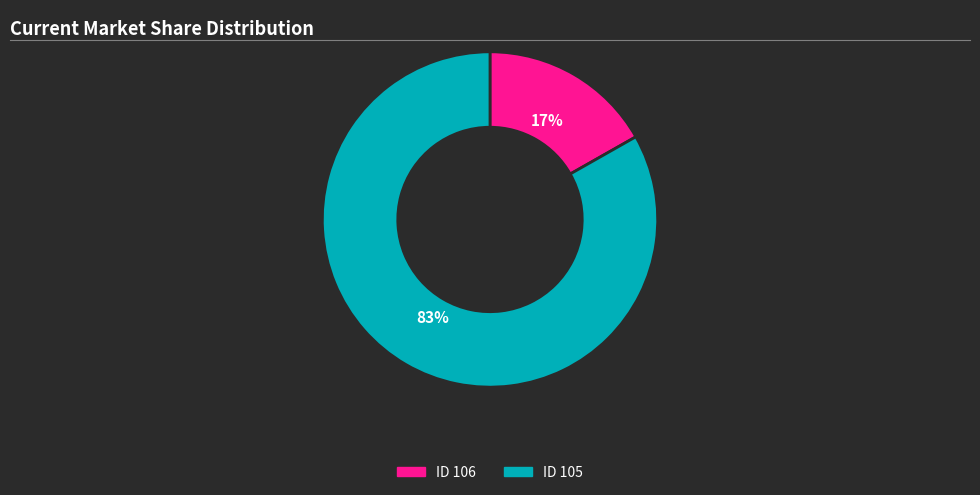

To the nearest percent, what is the difference between the largest and smallest slice percentages?

66%